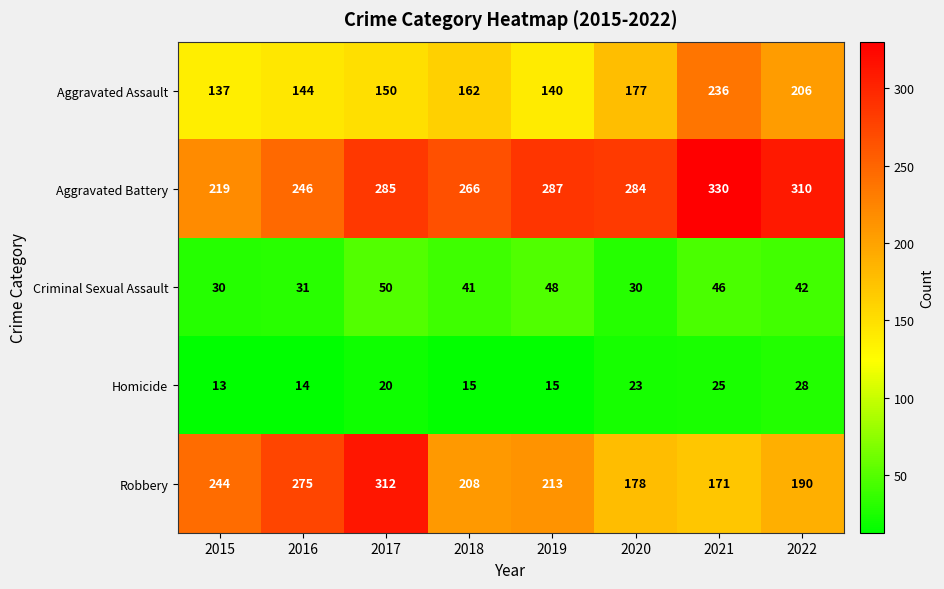

Rank the series at 2015 from lowest to highest value.

Homicide, Criminal Sexual Assault, Aggravated Assault, Aggravated Battery, Robbery